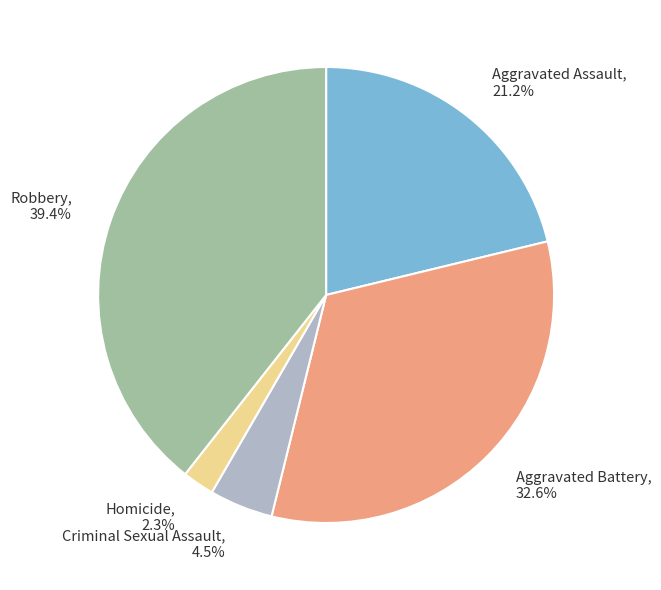

To the nearest percent, what is the difference between the largest and smallest slice percentages?

37%